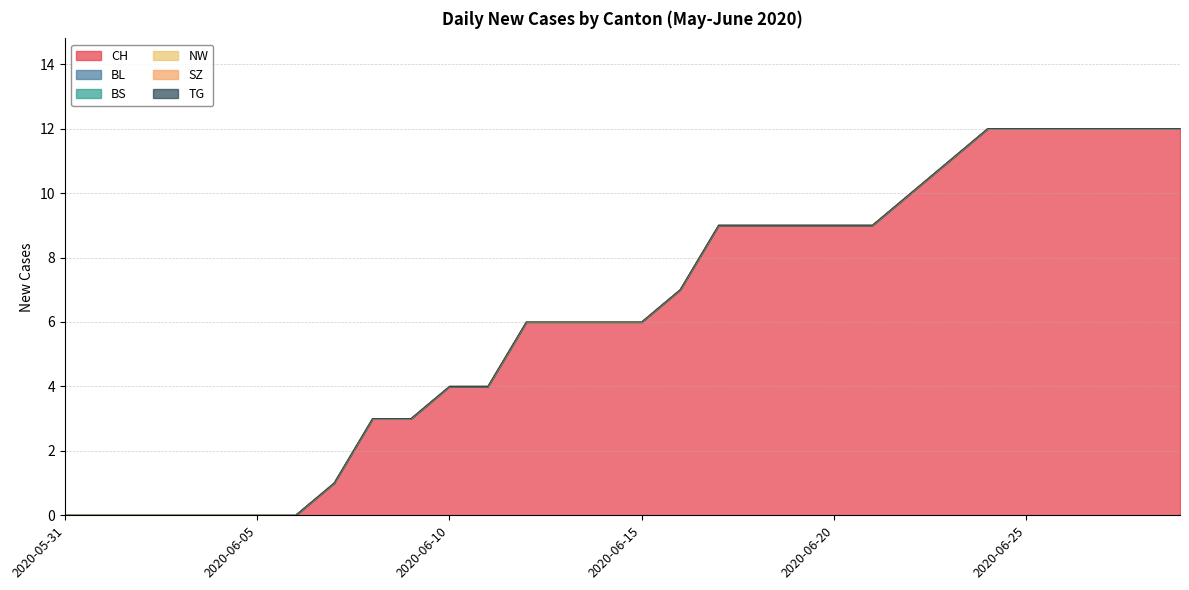

At how many categories does at least one series exceed 5?

18